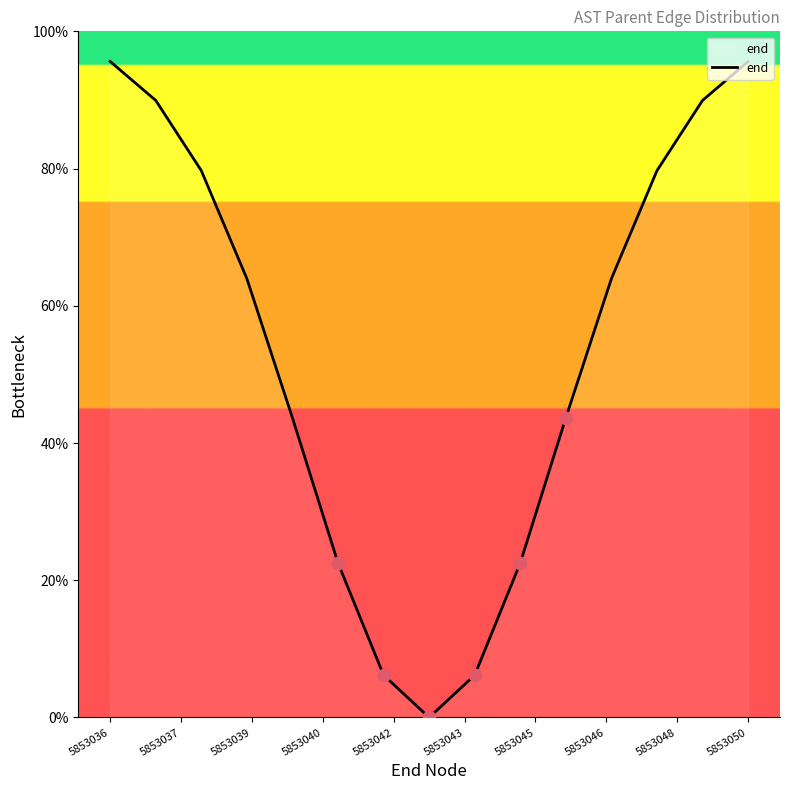

What is the difference between the maximum and minimum values?

95.6